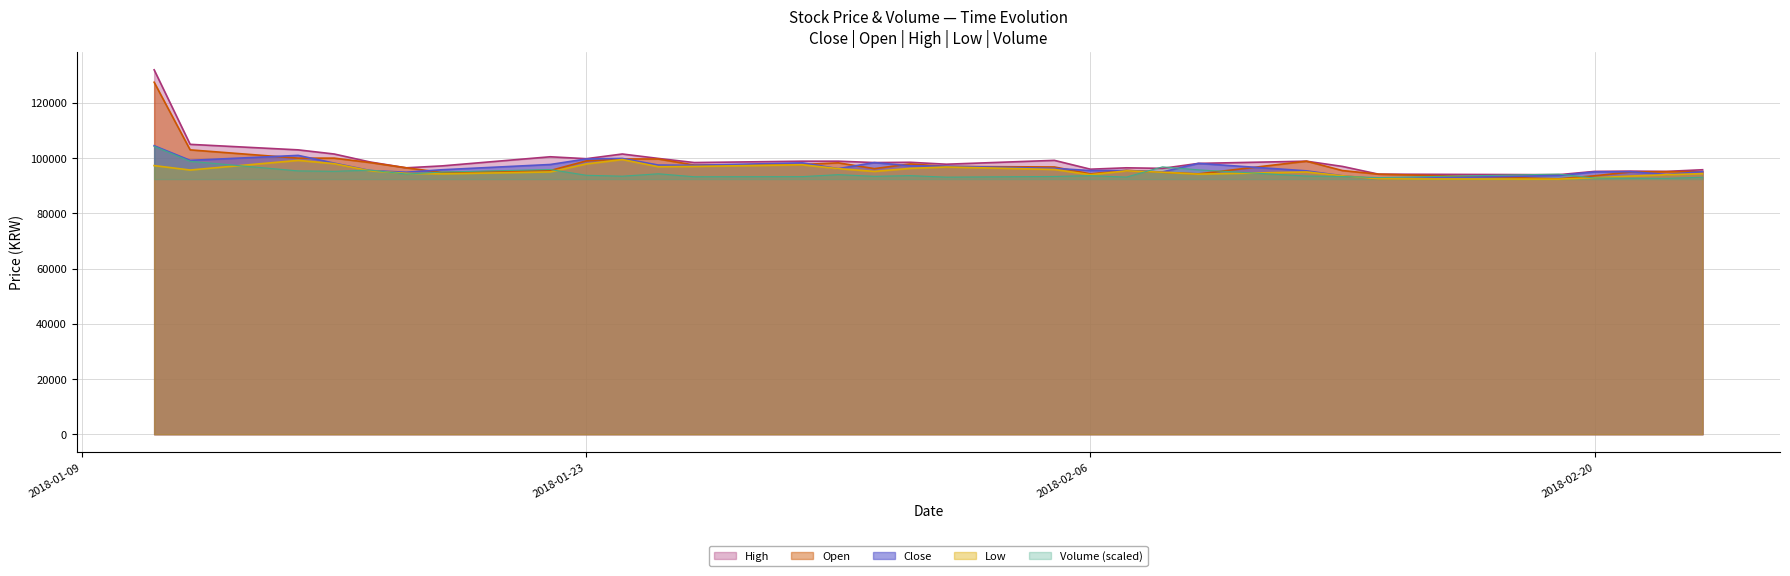

What is the maximum value for Close?

104500.0